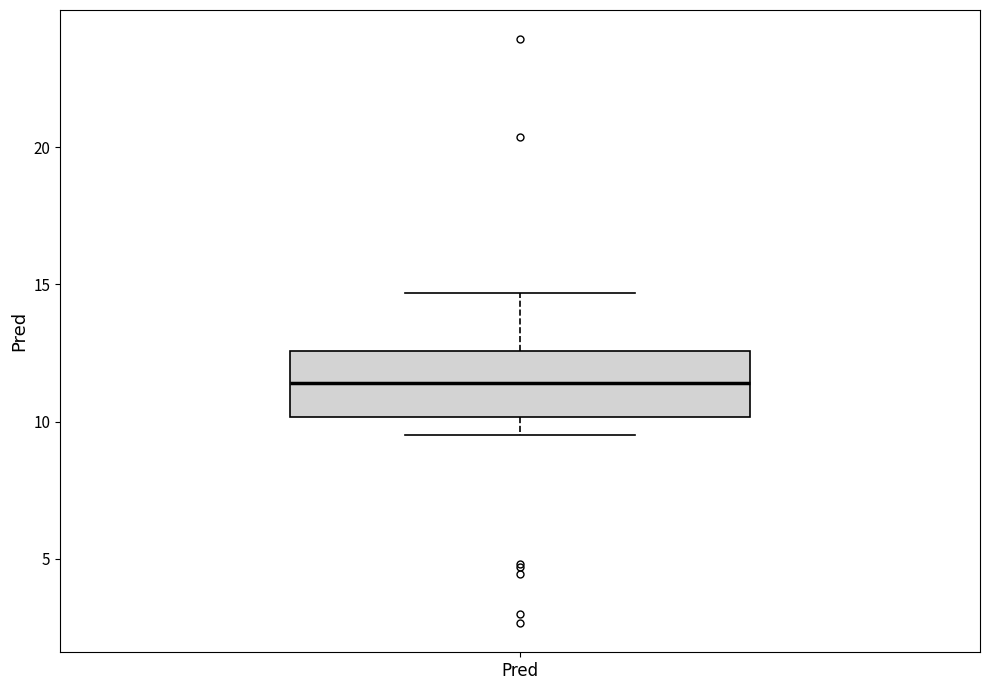

Where does the lower whisker of the box for Pred end on the y-axis? The values are not printed on the chart, so give them approximately, as read against the axis.

9.5